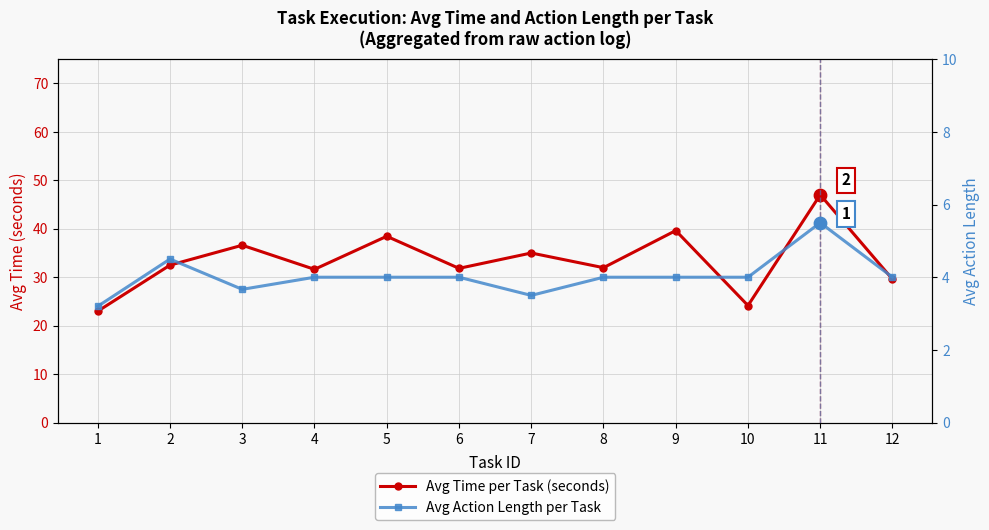

What is the total value across all series at 4?

35.6